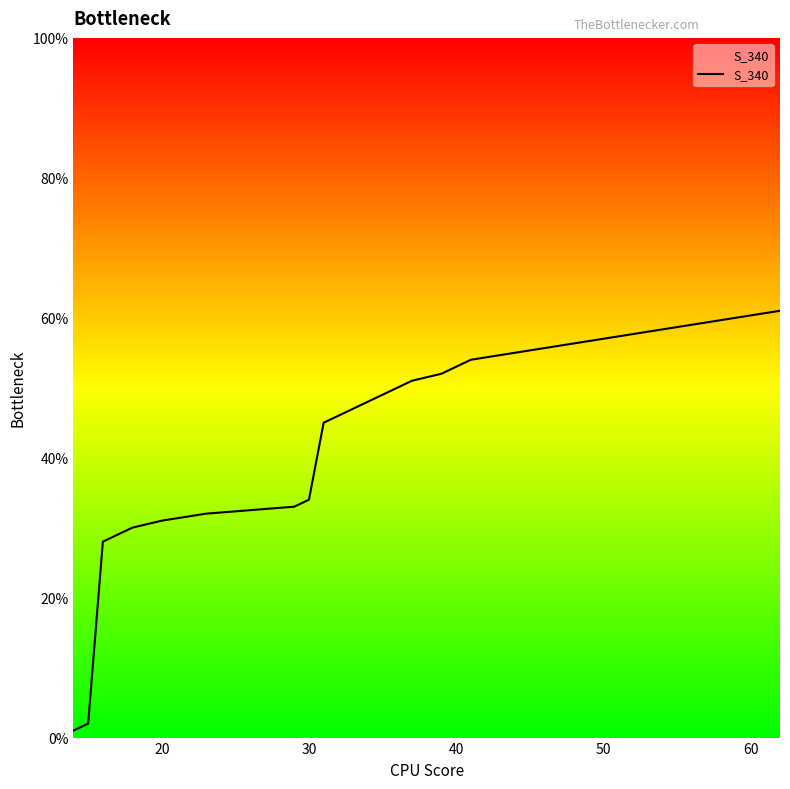

What is the greatest value displayed?

61